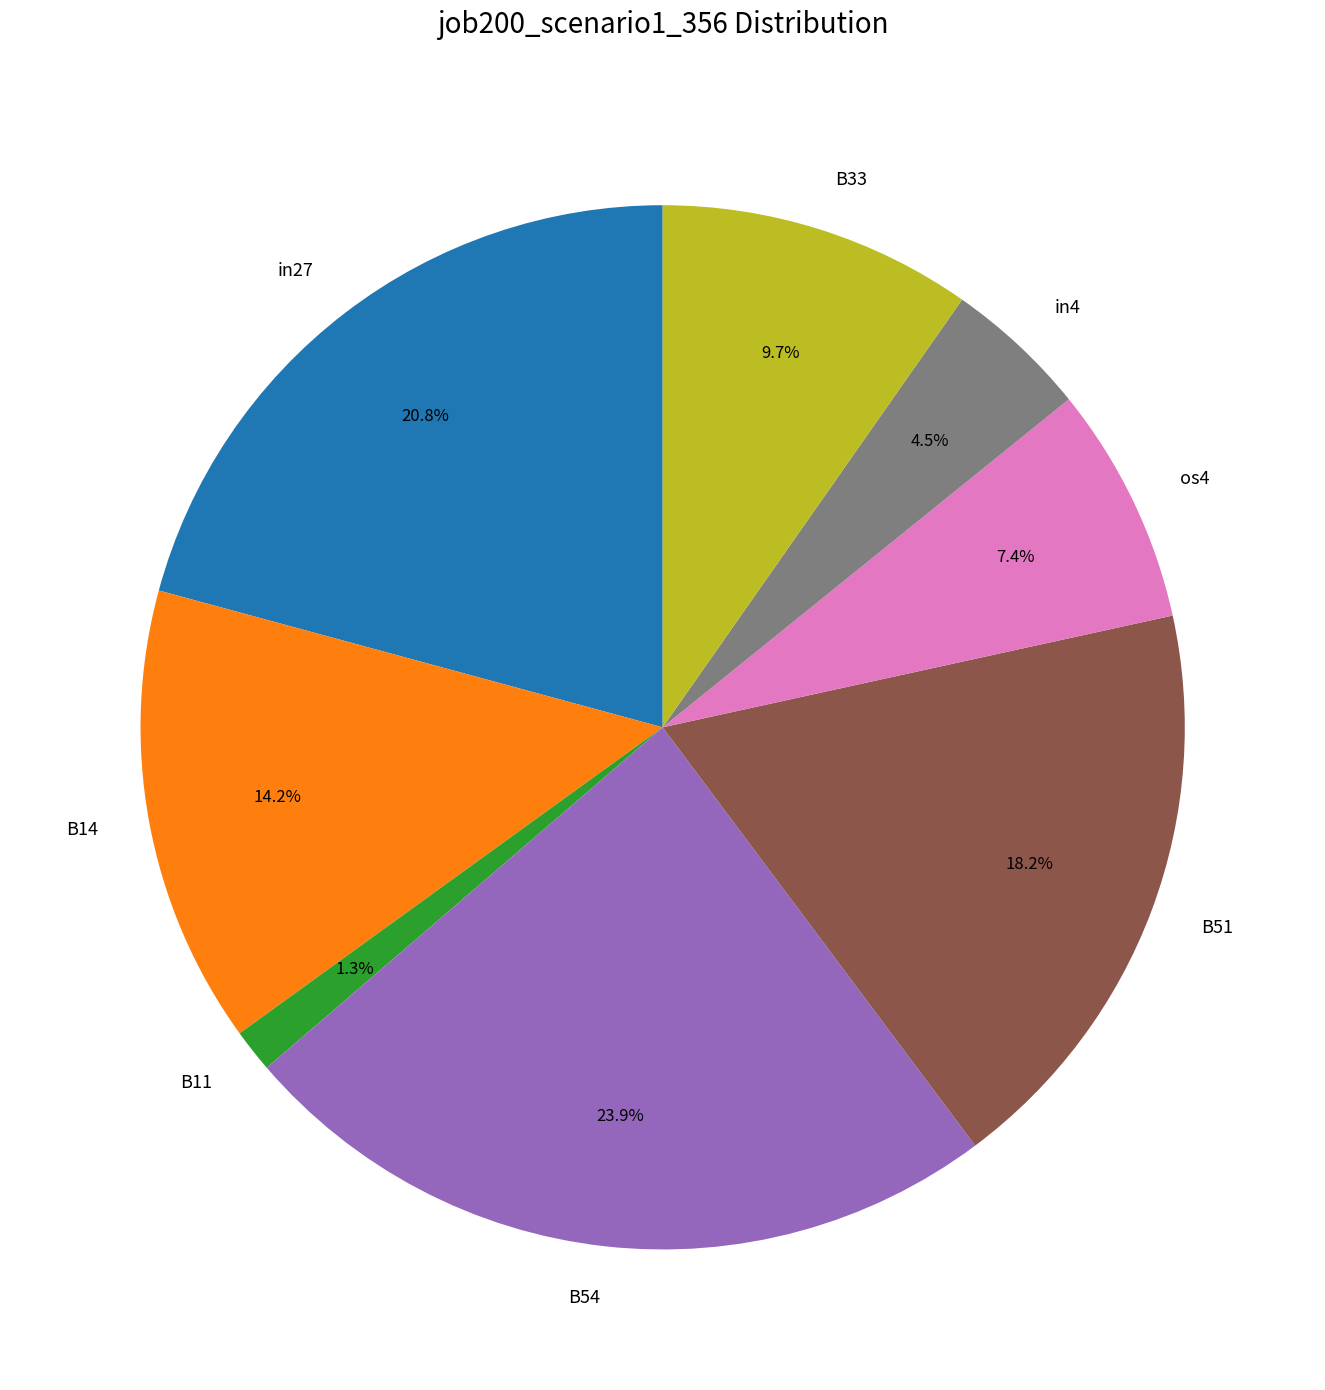

How many slices are in this pie chart?

8